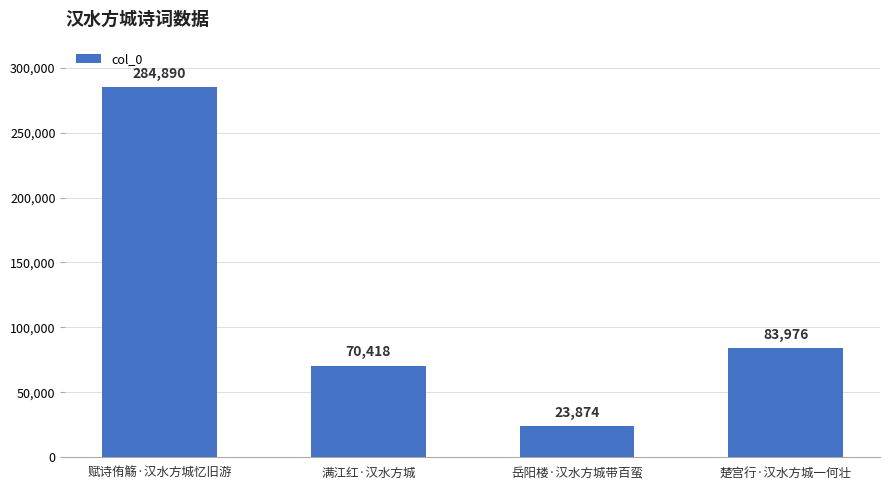

What is the change in value from 岳阳楼·汉水方城带百蛮 to 楚宫行·汉水方城一何壮?

+60102